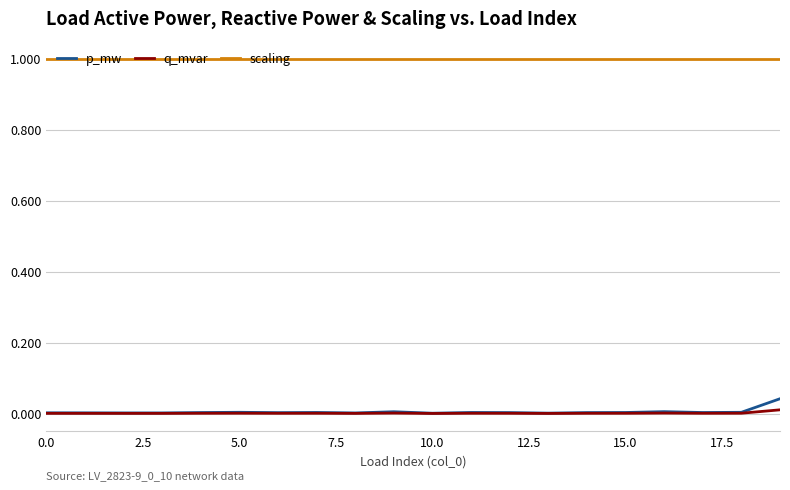

Which series has the largest total across all categories?

scaling